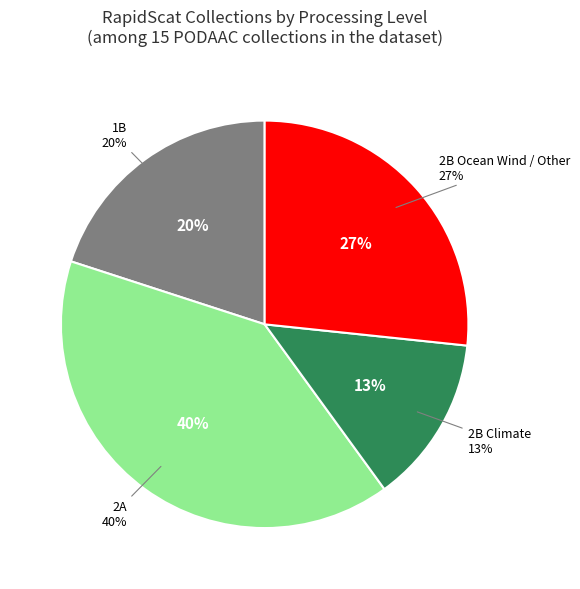

Which slice is the largest?

2A